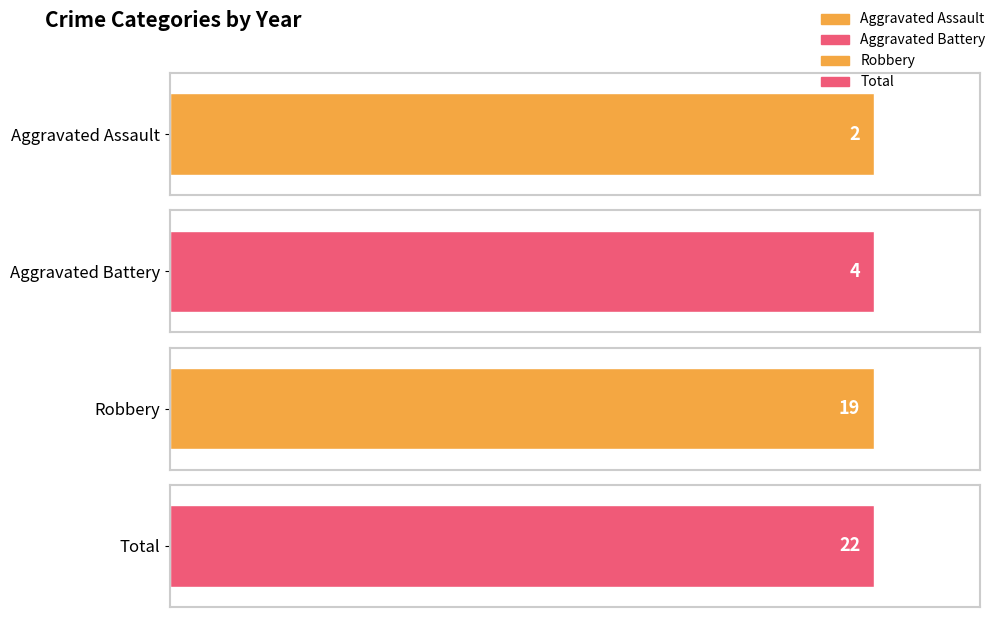

The value of Total at 2019 is 7. True or false?

False